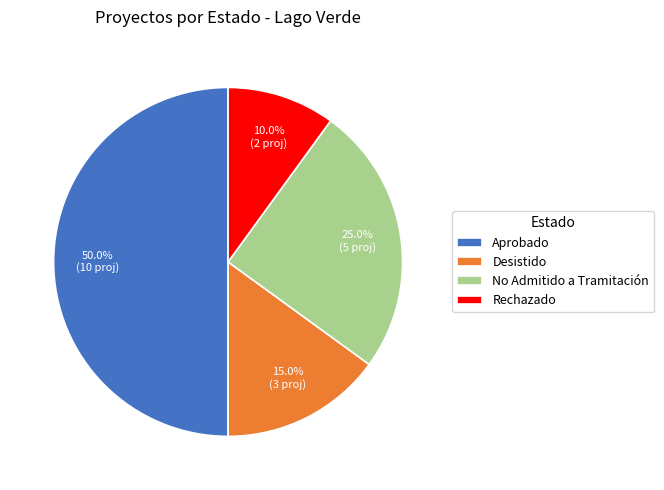

What is the total percentage of Rechazado and Aprobado?

60.0%